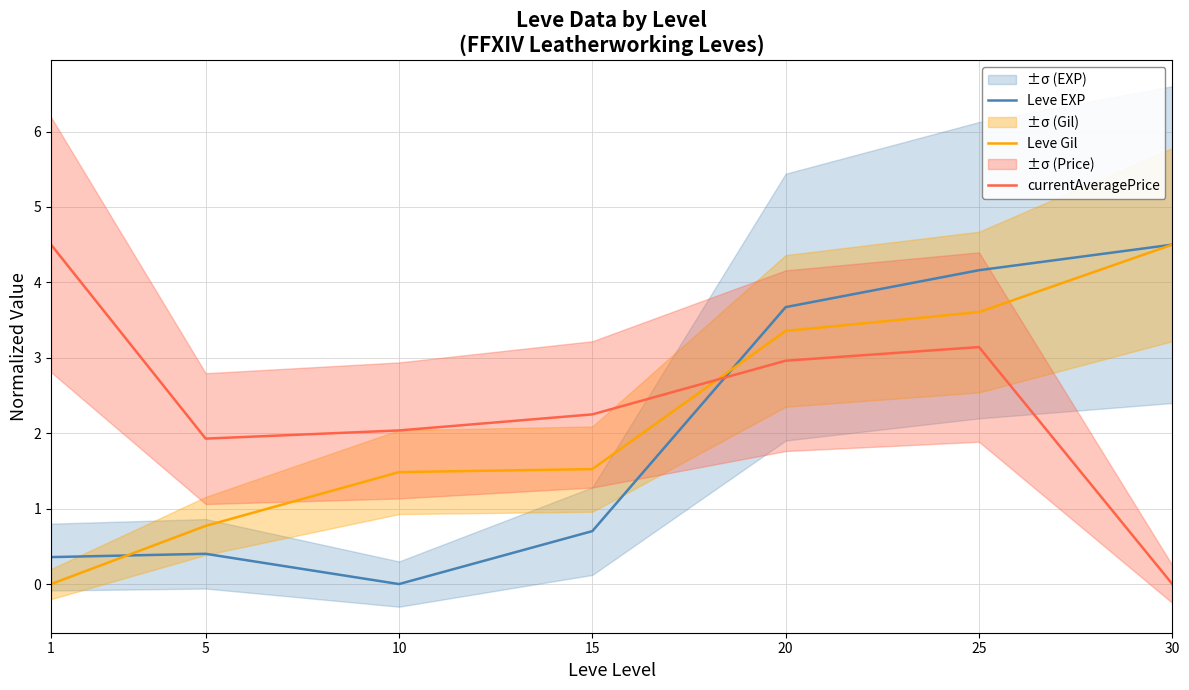

How many data points in currentAveragePrice are less than 2?

2